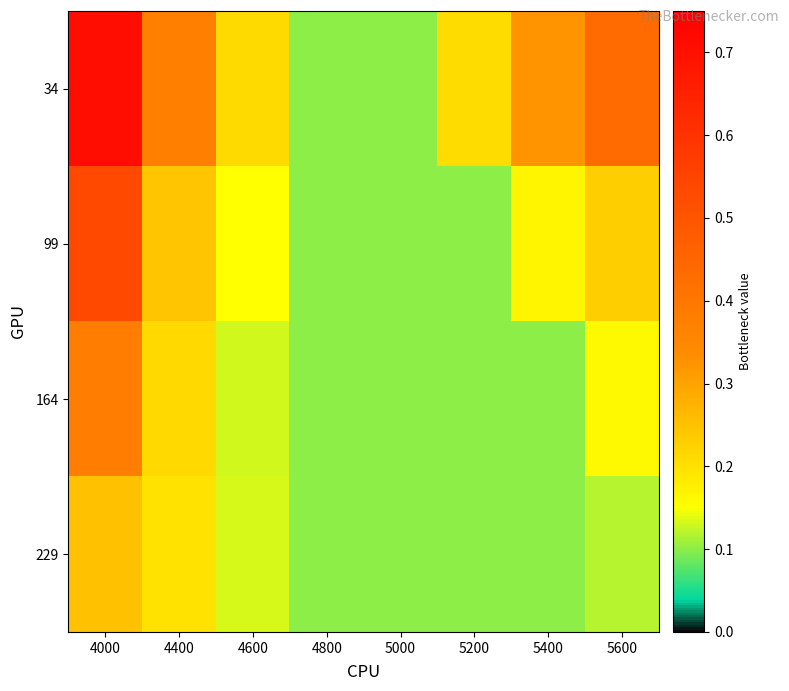

How many data points does each series have?

8